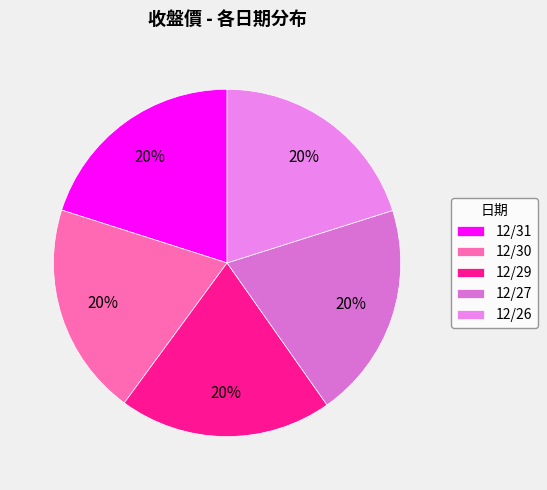

Is it true that 12/26 is 20% of the pie?

True